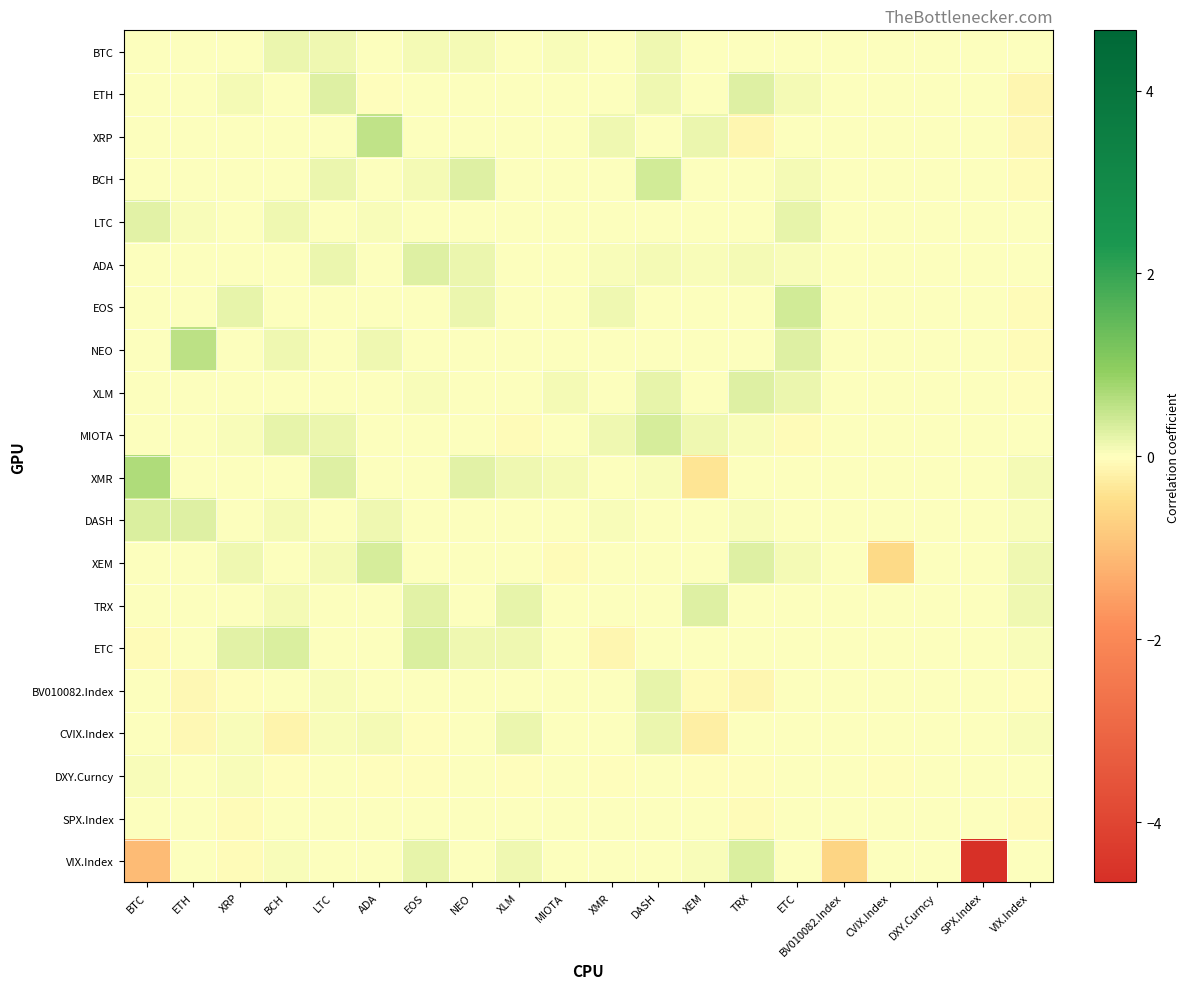

Reading right to left, extract all data points from this chart.

BTC: VIX.Index=0.0	SPX.Index=0.0	DXY.Curncy=0.0	CVIX.Index=0.0	BV010082.Index=0.0	ETC=0.0	TRX=0.0	XEM=0.0	DASH=0.1	XMR=0.0	MIOTA=0.1	XLM=0.0	NEO=0.1	EOS=0.1	ADA=0.0	LTC=0.1	BCH=0.2	XRP=0.0	ETH=0.0	BTC=0.0
ETH: VIX.Index=-0.1	SPX.Index=0.0	DXY.Curncy=0.0	CVIX.Index=0.0	BV010082.Index=0.0	ETC=0.1	TRX=0.3	XEM=0.0	DASH=0.1	XMR=0.0	MIOTA=0.0	XLM=0.0	NEO=0.0	EOS=0.0	ADA=-0.0	LTC=0.3	BCH=0.0	XRP=0.1	ETH=0.0	BTC=0.0
XRP: VIX.Index=-0.1	SPX.Index=0.0	DXY.Curncy=0.0	CVIX.Index=0.0	BV010082.Index=0.0	ETC=0.0	TRX=-0.1	XEM=0.1	DASH=0.0	XMR=0.1	MIOTA=0.0	XLM=0.0	NEO=0.0	EOS=0.0	ADA=0.5	LTC=0.0	BCH=0.0	XRP=0.0	ETH=0.0	BTC=0.0
BCH: VIX.Index=-0.1	SPX.Index=0.0	DXY.Curncy=0.0	CVIX.Index=0.0	BV010082.Index=0.0	ETC=0.1	TRX=0.0	XEM=0.0	DASH=0.4	XMR=-0.0	MIOTA=0.0	XLM=0.0	NEO=0.3	EOS=0.1	ADA=0.0	LTC=0.2	BCH=0.0	XRP=0.0	ETH=0.0	BTC=0.0
LTC: VIX.Index=0.0	SPX.Index=0.0	DXY.Curncy=0.0	CVIX.Index=0.0	BV010082.Index=0.0	ETC=0.2	TRX=0.0	XEM=0.0	DASH=0.0	XMR=0.0	MIOTA=0.0	XLM=0.0	NEO=0.0	EOS=0.0	ADA=0.1	LTC=0.0	BCH=0.1	XRP=0.0	ETH=0.0	BTC=0.2
ADA: VIX.Index=0.0	SPX.Index=0.0	DXY.Curncy=0.0	CVIX.Index=0.0	BV010082.Index=0.0	ETC=0.1	TRX=0.1	XEM=0.0	DASH=0.1	XMR=0.0	MIOTA=0.0	XLM=0.0	NEO=0.2	EOS=0.3	ADA=0.0	LTC=0.2	BCH=0.0	XRP=0.0	ETH=0.0	BTC=0.0
EOS: VIX.Index=-0.0	SPX.Index=0.0	DXY.Curncy=0.0	CVIX.Index=0.0	BV010082.Index=0.0	ETC=0.4	TRX=-0.0	XEM=0.0	DASH=0.0	XMR=0.1	MIOTA=0.0	XLM=0.0	NEO=0.1	EOS=0.0	ADA=0.0	LTC=0.0	BCH=0.0	XRP=0.2	ETH=0.0	BTC=0.0
NEO: VIX.Index=-0.1	SPX.Index=0.0	DXY.Curncy=0.0	CVIX.Index=0.0	BV010082.Index=0.0	ETC=0.3	TRX=0.0	XEM=0.0	DASH=0.0	XMR=0.0	MIOTA=0.0	XLM=0.0	NEO=0.0	EOS=0.0	ADA=0.1	LTC=0.0	BCH=0.1	XRP=0.0	ETH=0.6	BTC=0.0
XLM: VIX.Index=-0.0	SPX.Index=0.0	DXY.Curncy=0.0	CVIX.Index=0.0	BV010082.Index=0.0	ETC=0.2	TRX=0.3	XEM=0.0	DASH=0.2	XMR=0.0	MIOTA=0.1	XLM=0.0	NEO=0.0	EOS=0.0	ADA=0.0	LTC=0.0	BCH=0.0	XRP=0.0	ETH=0.0	BTC=0.0
MIOTA: VIX.Index=0.0	SPX.Index=0.0	DXY.Curncy=0.0	CVIX.Index=0.0	BV010082.Index=0.0	ETC=-0.1	TRX=0.0	XEM=0.1	DASH=0.3	XMR=0.1	MIOTA=0.0	XLM=-0.0	NEO=0.0	EOS=0.0	ADA=0.0	LTC=0.2	BCH=0.2	XRP=0.1	ETH=0.0	BTC=0.0
XMR: VIX.Index=0.1	SPX.Index=0.0	DXY.Curncy=0.0	CVIX.Index=0.0	BV010082.Index=0.0	ETC=0.0	TRX=0.0	XEM=-0.4	DASH=0.1	XMR=0.0	MIOTA=0.1	XLM=0.1	NEO=0.2	EOS=0.0	ADA=0.0	LTC=0.3	BCH=0.0	XRP=0.0	ETH=0.0	BTC=0.7
DASH: VIX.Index=0.1	SPX.Index=0.0	DXY.Curncy=0.0	CVIX.Index=0.0	BV010082.Index=0.0	ETC=0.0	TRX=0.1	XEM=0.0	DASH=0.0	XMR=0.0	MIOTA=0.0	XLM=0.0	NEO=0.0	EOS=0.0	ADA=0.1	LTC=0.0	BCH=0.1	XRP=0.0	ETH=0.3	BTC=0.3
XEM: VIX.Index=0.1	SPX.Index=0.0	DXY.Curncy=0.0	CVIX.Index=-0.6	BV010082.Index=0.0	ETC=0.1	TRX=0.3	XEM=0.0	DASH=0.0	XMR=0.0	MIOTA=-0.0	XLM=0.0	NEO=0.0	EOS=0.0	ADA=0.3	LTC=0.1	BCH=0.0	XRP=0.1	ETH=0.0	BTC=0.0
TRX: VIX.Index=0.1	SPX.Index=0.0	DXY.Curncy=0.0	CVIX.Index=0.0	BV010082.Index=0.0	ETC=0.0	TRX=0.0	XEM=0.3	DASH=0.0	XMR=0.0	MIOTA=0.0	XLM=0.2	NEO=0.0	EOS=0.2	ADA=0.0	LTC=0.0	BCH=0.1	XRP=0.0	ETH=0.0	BTC=0.0
ETC: VIX.Index=0.1	SPX.Index=0.0	DXY.Curncy=0.0	CVIX.Index=0.0	BV010082.Index=0.0	ETC=0.0	TRX=0.0	XEM=0.0	DASH=0.0	XMR=-0.1	MIOTA=0.0	XLM=0.1	NEO=0.1	EOS=0.3	ADA=0.0	LTC=0.0	BCH=0.3	XRP=0.2	ETH=0.0	BTC=-0.1
BV010082.Index: VIX.Index=-0.0	SPX.Index=0.0	DXY.Curncy=0.0	CVIX.Index=0.0	BV010082.Index=0.0	ETC=0.0	TRX=-0.1	XEM=-0.1	DASH=0.2	XMR=0.0	MIOTA=0.0	XLM=0.0	NEO=0.0	EOS=0.0	ADA=0.0	LTC=0.0	BCH=0.0	XRP=-0.0	ETH=-0.1	BTC=0.0
CVIX.Index: VIX.Index=0.1	SPX.Index=0.0	DXY.Curncy=0.0	CVIX.Index=0.0	BV010082.Index=0.0	ETC=0.0	TRX=0.0	XEM=-0.2	DASH=0.2	XMR=0.0	MIOTA=0.0	XLM=0.2	NEO=0.0	EOS=-0.0	ADA=0.1	LTC=0.1	BCH=-0.2	XRP=0.0	ETH=-0.1	BTC=0.0
DXY.Curncy: VIX.Index=0.0	SPX.Index=0.0	DXY.Curncy=0.0	CVIX.Index=-0.0	BV010082.Index=-0.0	ETC=0.0	TRX=-0.0	XEM=-0.0	DASH=0.0	XMR=-0.0	MIOTA=0.0	XLM=-0.0	NEO=0.0	EOS=-0.0	ADA=-0.0	LTC=0.0	BCH=-0.0	XRP=0.0	ETH=0.0	BTC=0.1
SPX.Index: VIX.Index=-0.1	SPX.Index=0.0	DXY.Curncy=0.0	CVIX.Index=0.0	BV010082.Index=0.0	ETC=0.0	TRX=-0.1	XEM=0.0	DASH=0.0	XMR=0.0	MIOTA=0.0	XLM=0.0	NEO=0.0	EOS=0.0	ADA=0.0	LTC=0.0	BCH=0.0	XRP=-0.1	ETH=0.0	BTC=0.0
VIX.Index: VIX.Index=0.0	SPX.Index=-4.7	DXY.Curncy=0.0	CVIX.Index=0.0	BV010082.Index=-0.7	ETC=0.0	TRX=0.3	XEM=0.1	DASH=0.0	XMR=0.0	MIOTA=0.0	XLM=0.1	NEO=0.0	EOS=0.2	ADA=0.0	LTC=0.0	BCH=0.1	XRP=-0.1	ETH=0.0	BTC=-1.1